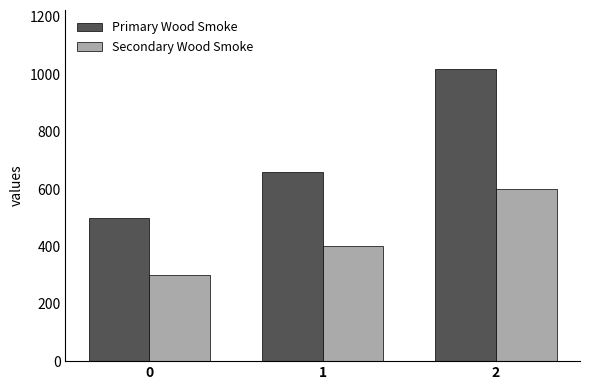

How many bars are there in total?

6